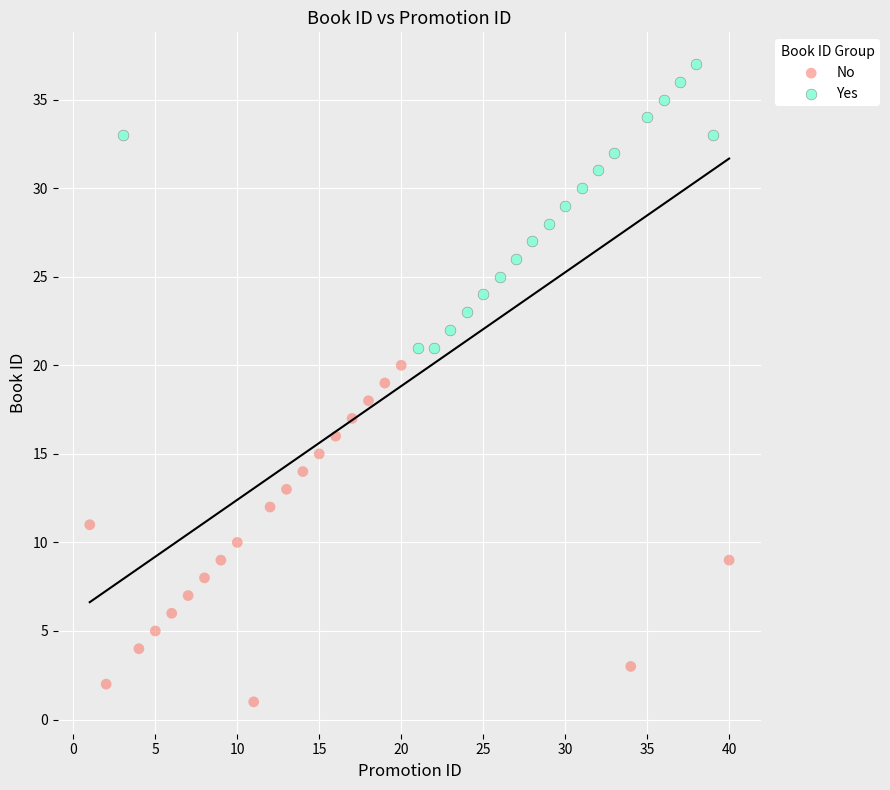

Which series has the largest Y range (max minus min)?

No